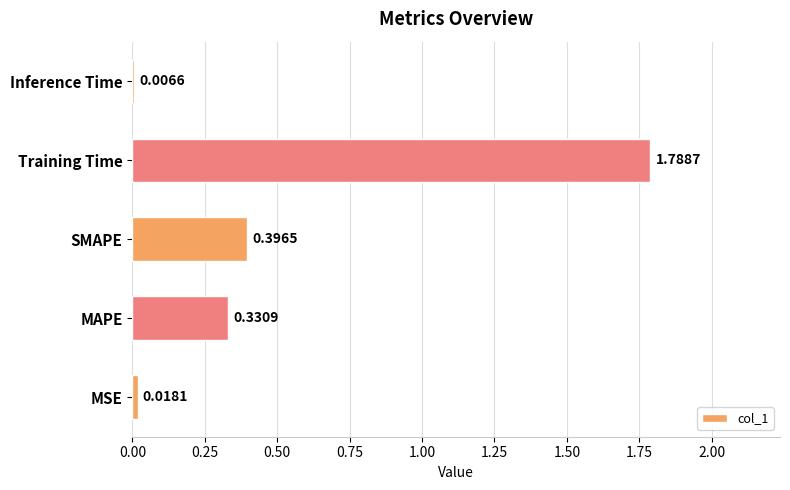

What is the sum of all values?

2.5